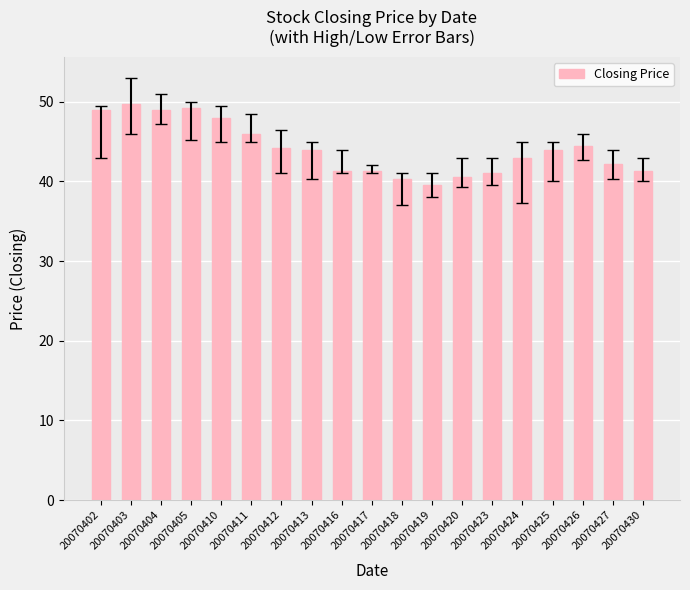

What is the change in value from 20070410 to 20070423?

-7.0